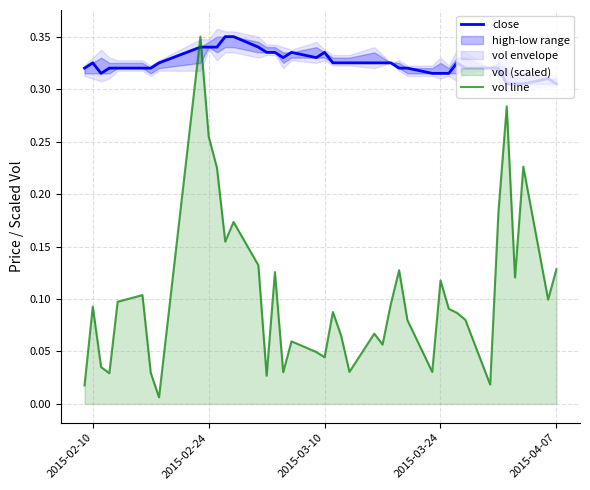

How many times do vol line and close cross each other?

2